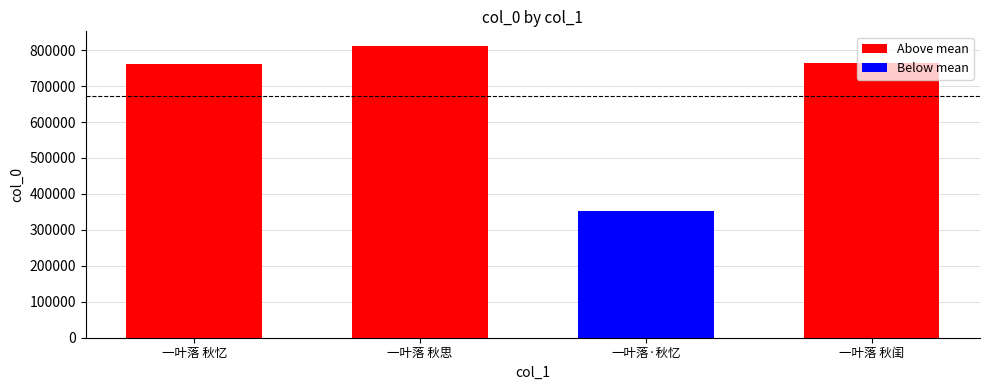

What is the difference between the values at 一叶落 秋闺 and 一叶落·秋忆?

410083